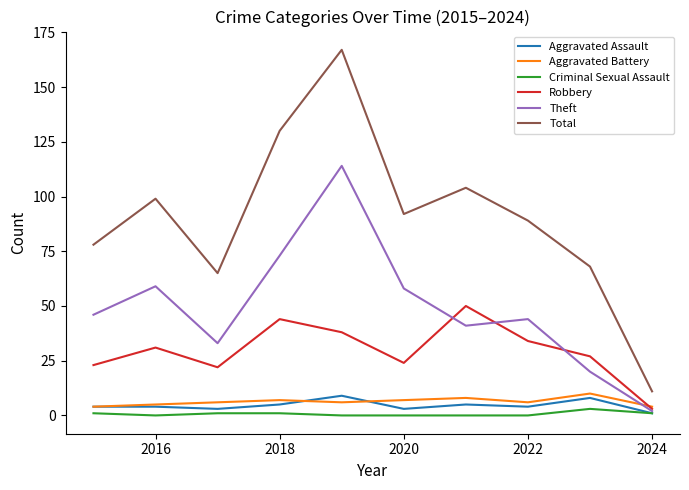

Which series has the largest total across all categories?

Total